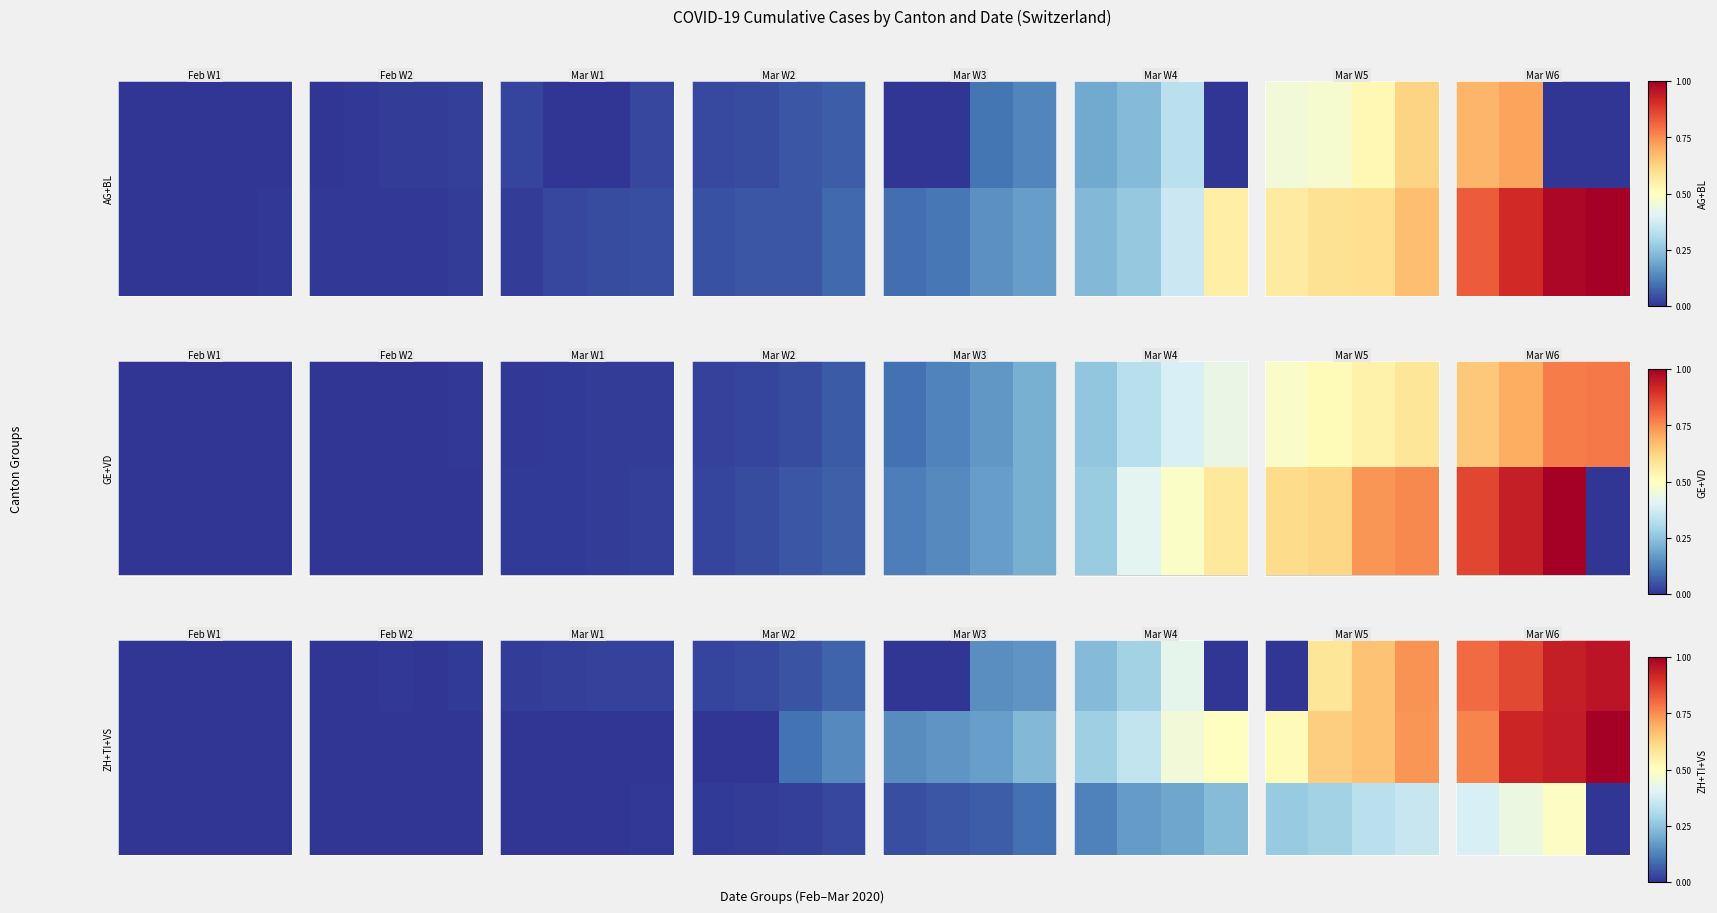

What is the maximum value shown in the chart?

1.0